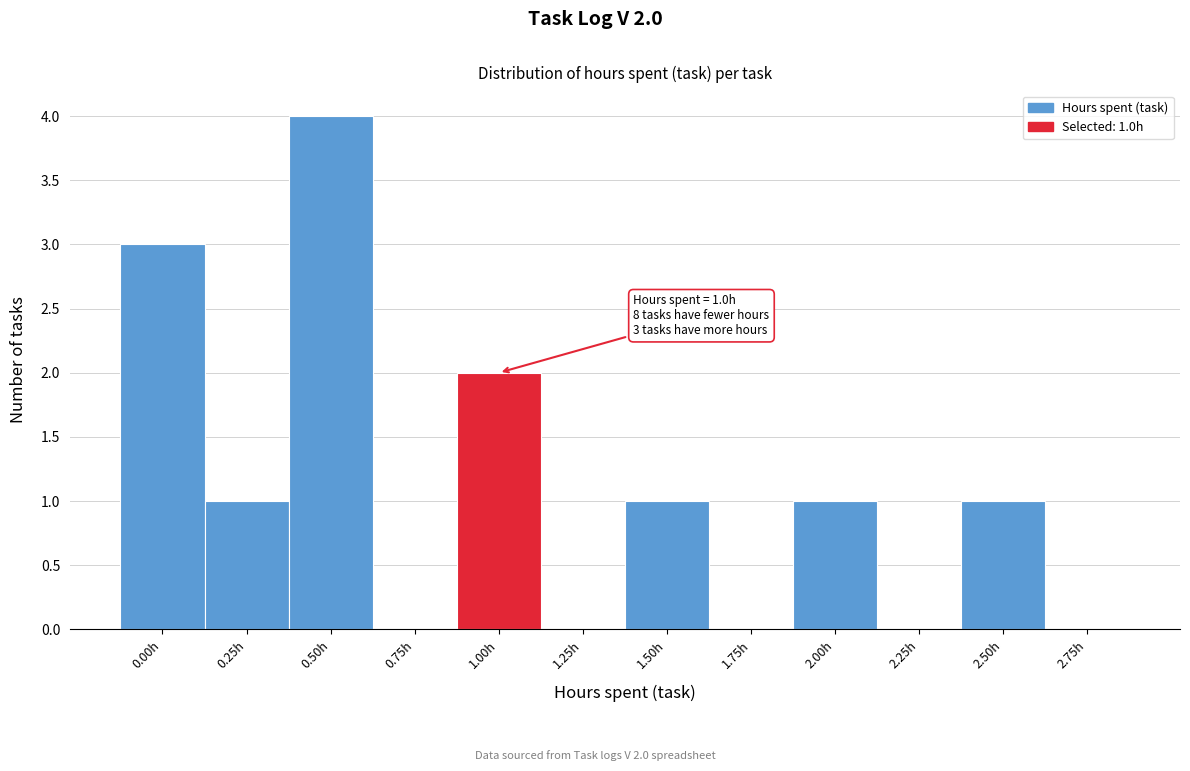

Reading right to left, list all the values displayed in this chart.

2.75h=0	2.50h=1	2.25h=0	2.00h=1	1.75h=0	1.50h=1	1.25h=0	1.00h=2	0.75h=0	0.50h=4	0.25h=1	0.00h=3